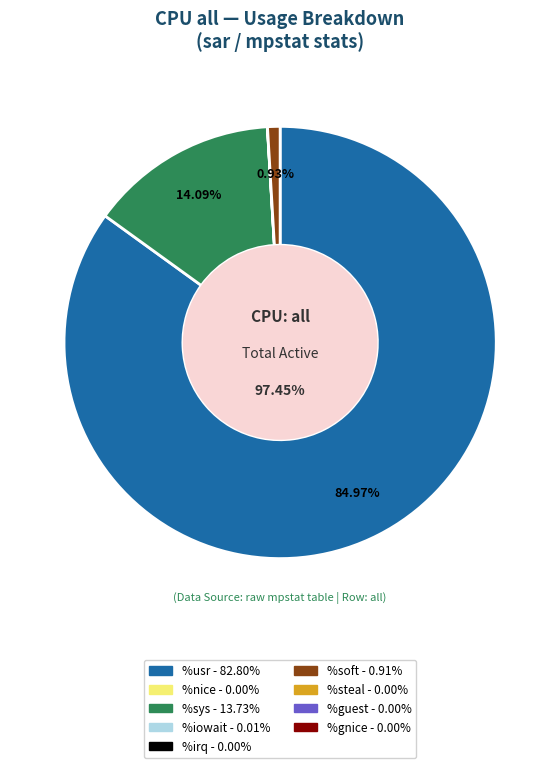

Is it true that %iowait is 1% of the pie?

False